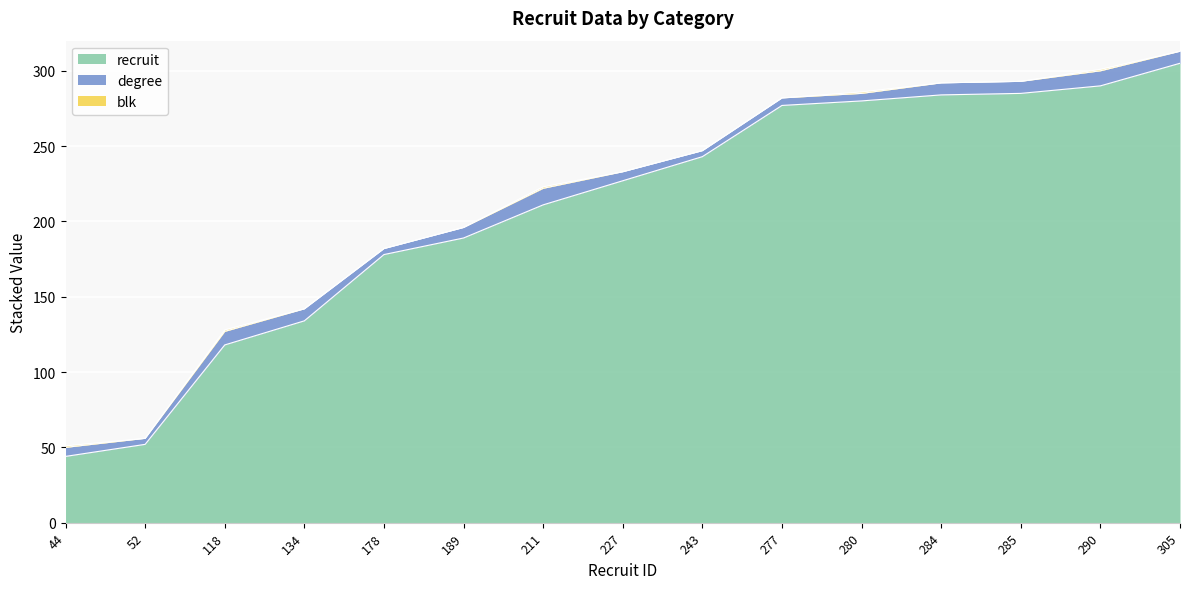

What is the difference between the second highest and second lowest values in the degree series?

6